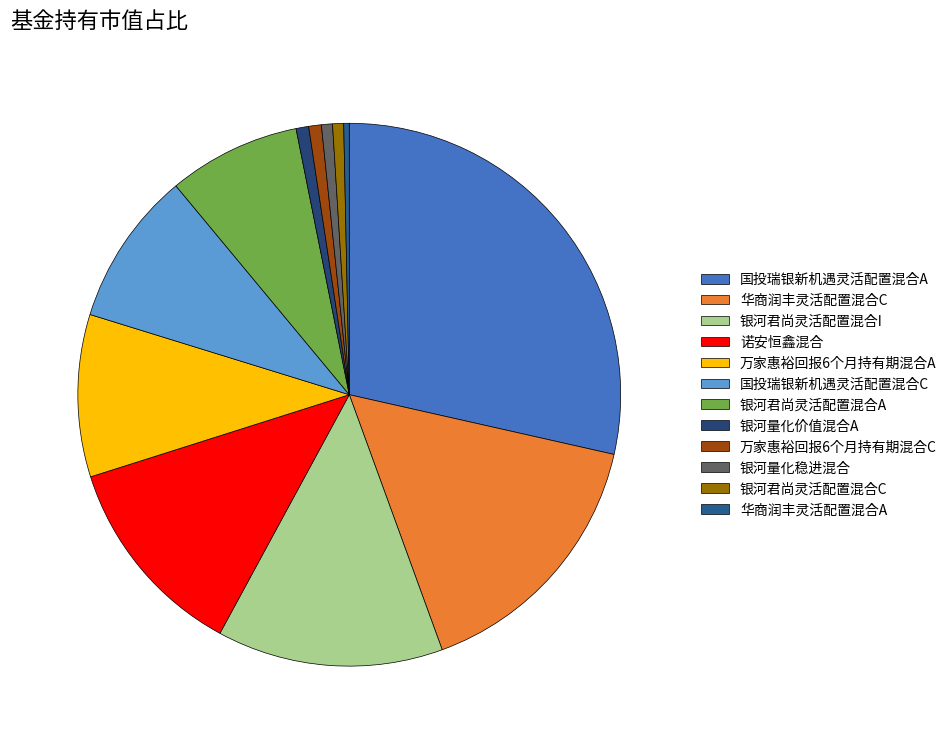

Count the number of slices in the pie.

12